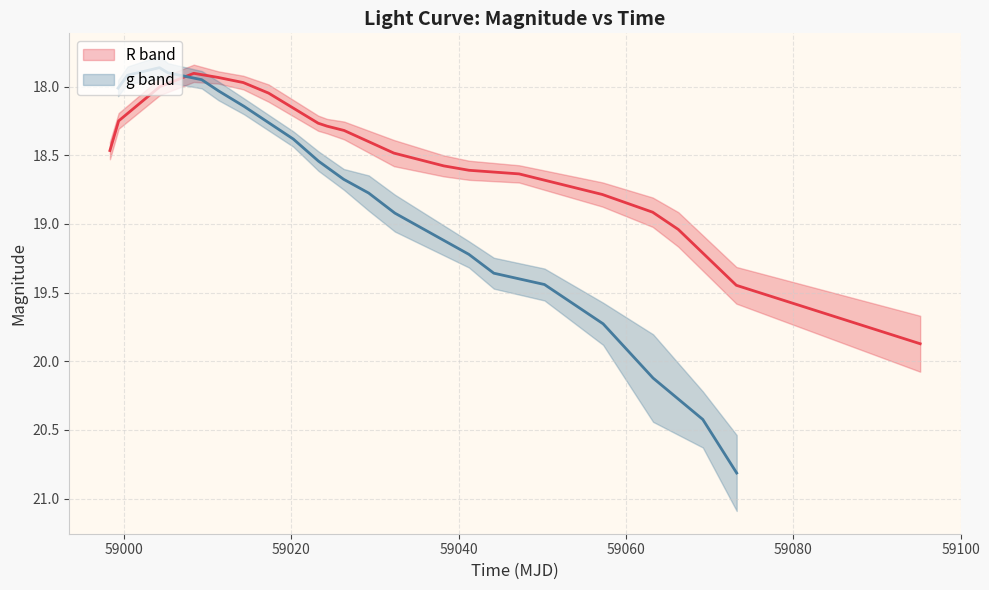

Does the chart display data point markers on the line(s)?

No